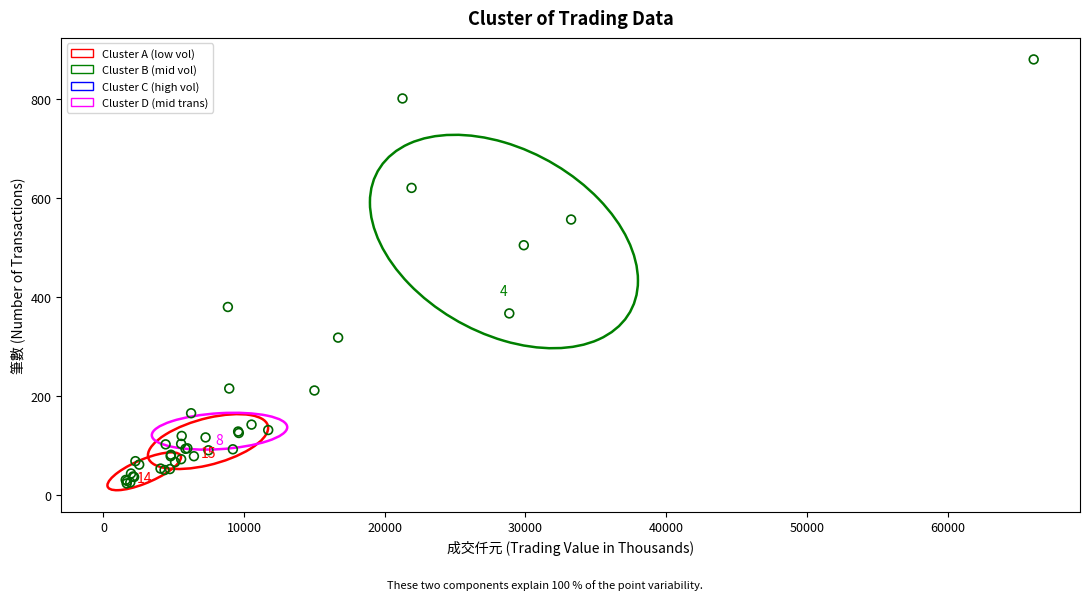

What Y value in the scatter plot is closest to 452?

505